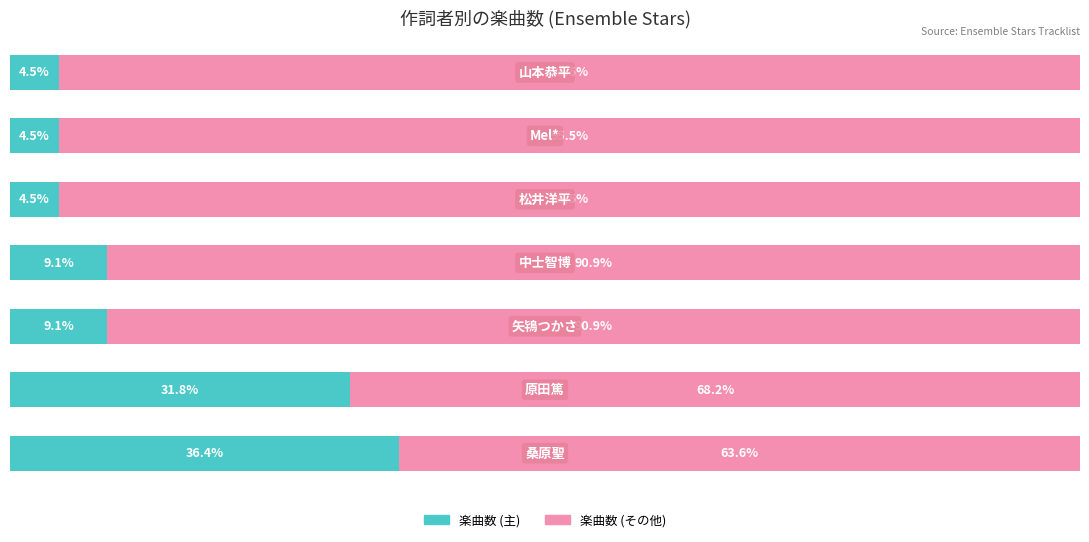

What are all the series names shown in the legend?

楽曲数 (主), 楽曲数 (その他)